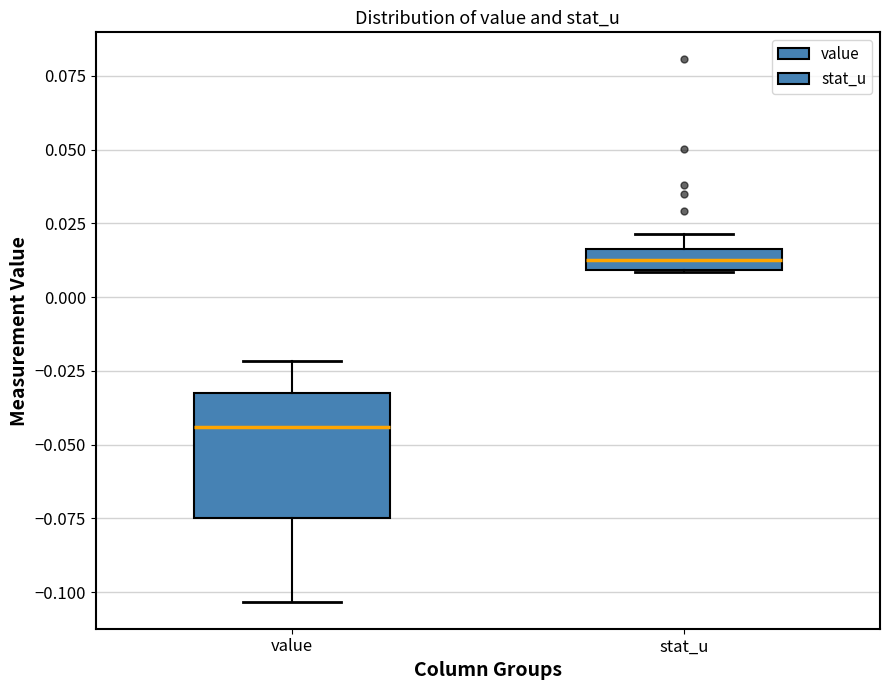

Where is the upper edge of the box for stat_u on the y-axis? The values are not printed on the chart, so give them approximately, as read against the axis.

0.015